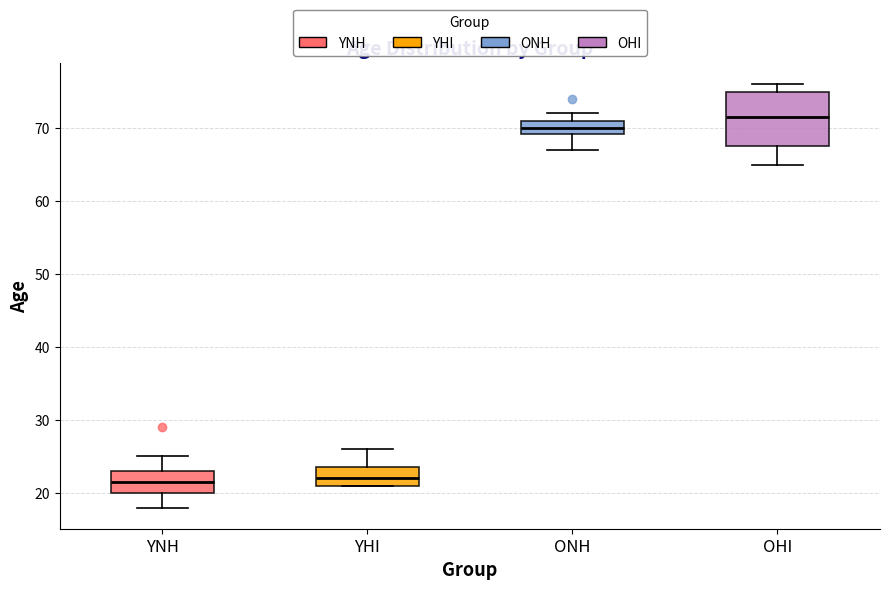

Reading left to right, transcribe this box plot: for each box, give where its median line is, the range the box spans, and where its two whiskers end, as read against the y-axis. The values are not printed on the chart, so give them approximately, as read against the axis.

YNH: median 22, box 20 to 23, whiskers 18 to 25
YHI: median 22, box 21 to 24, whiskers 21 to 26
ONH: median 70, box 69 to 71, whiskers 67 to 72
OHI: median 72, box 68 to 75, whiskers 65 to 76